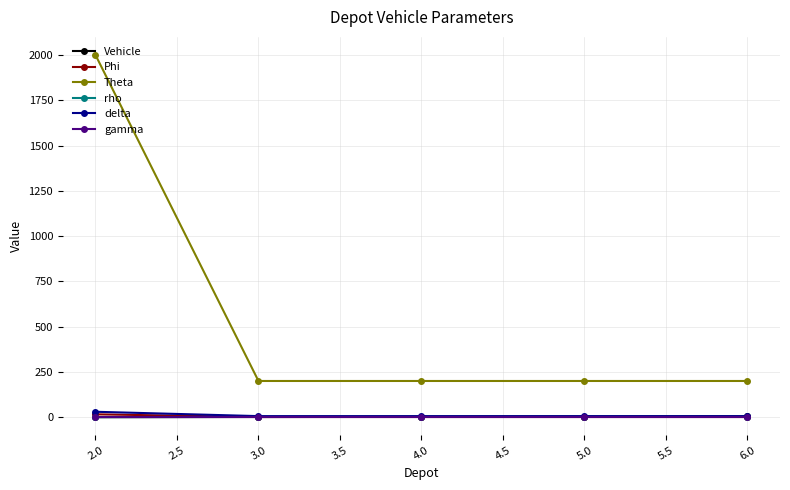

Is this an area chart (filled region under the line)?

No